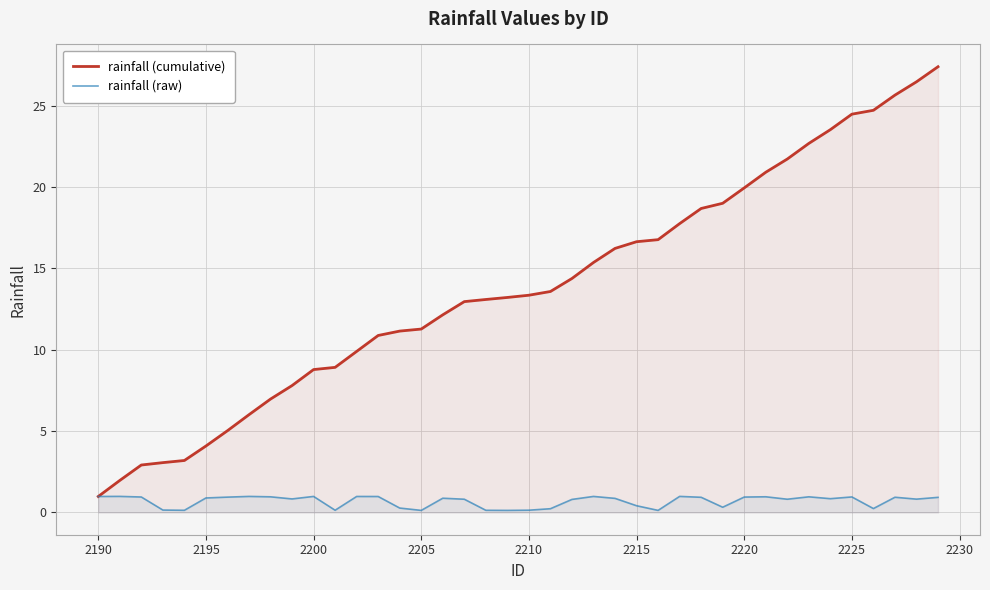

List the series in order of their overall mean, lowest first.

rainfall (raw), rainfall (cumulative)